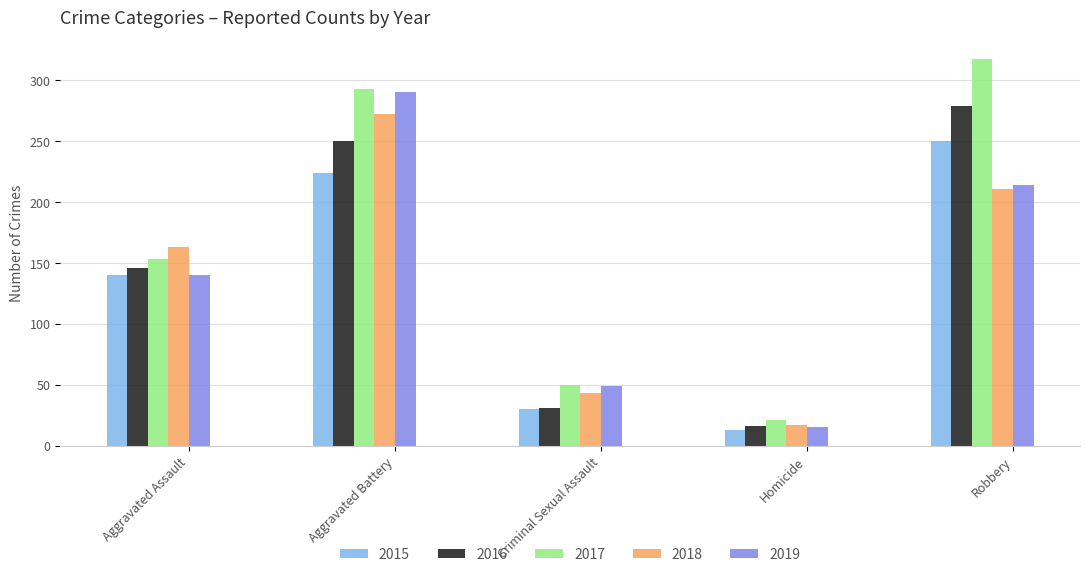

At how many categories does at least one series exceed 142?

3